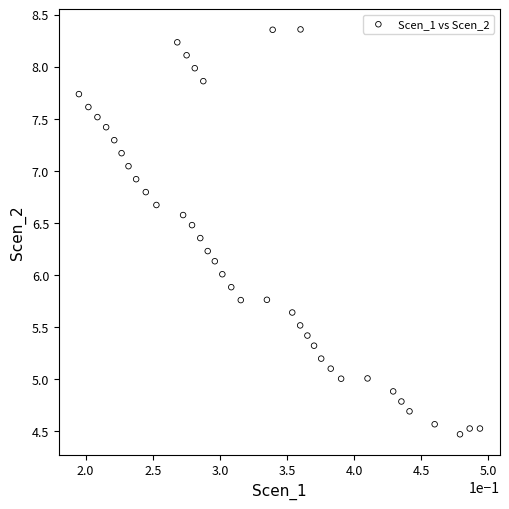

What is the range of X values (max minus min)?

0.3